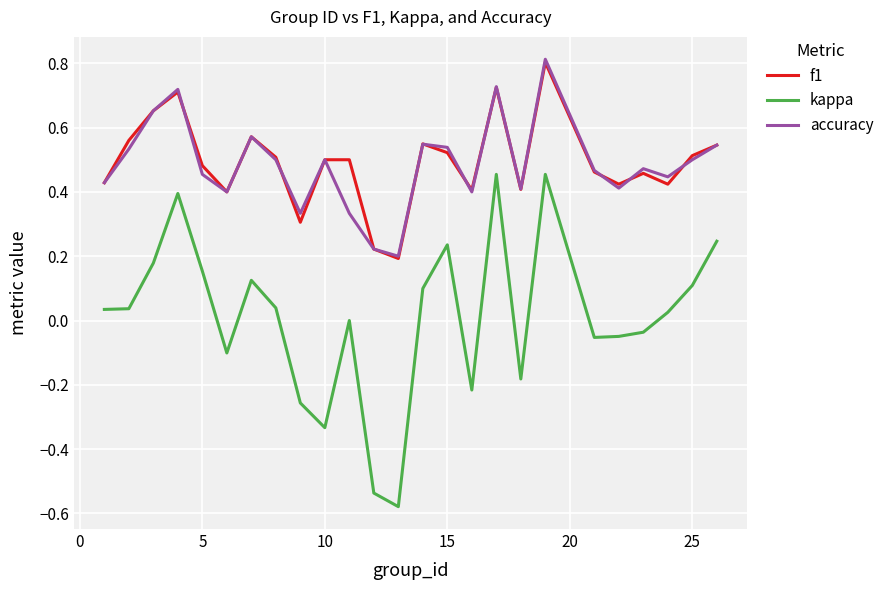

What is the sum of all accuracy values?

12.1